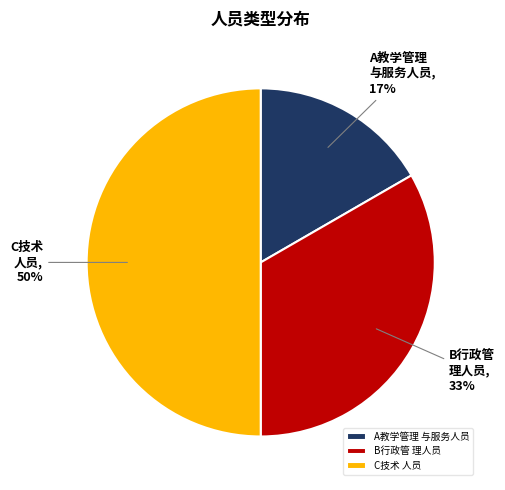

Is A教学管理 与服务人员 the majority of the pie?

No